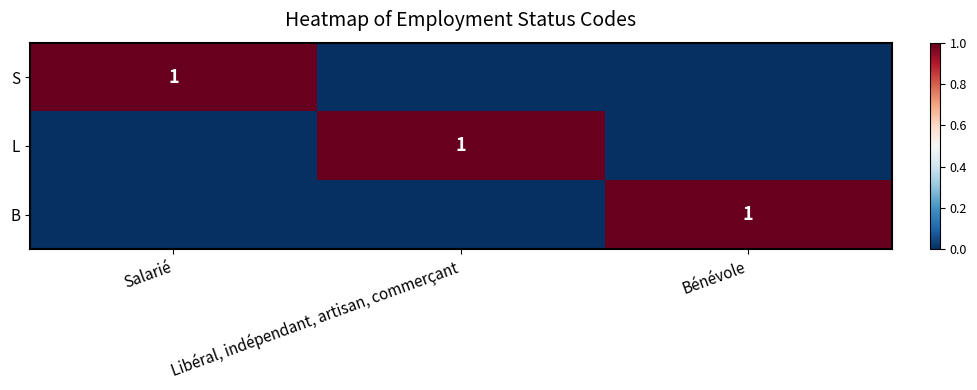

At which label does B reach its minimum?

Salarié